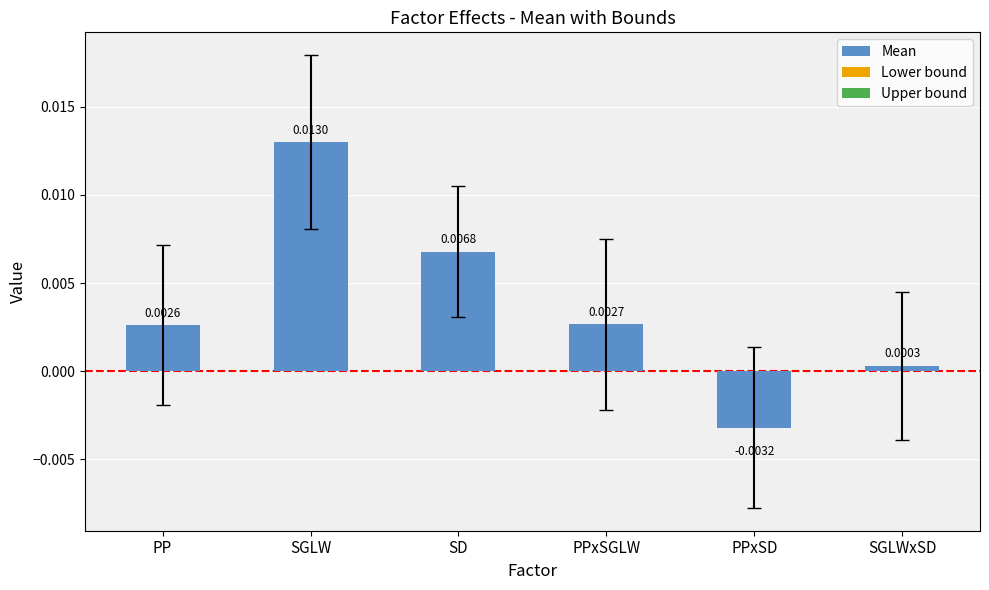

What position from the left is SGLW?

2